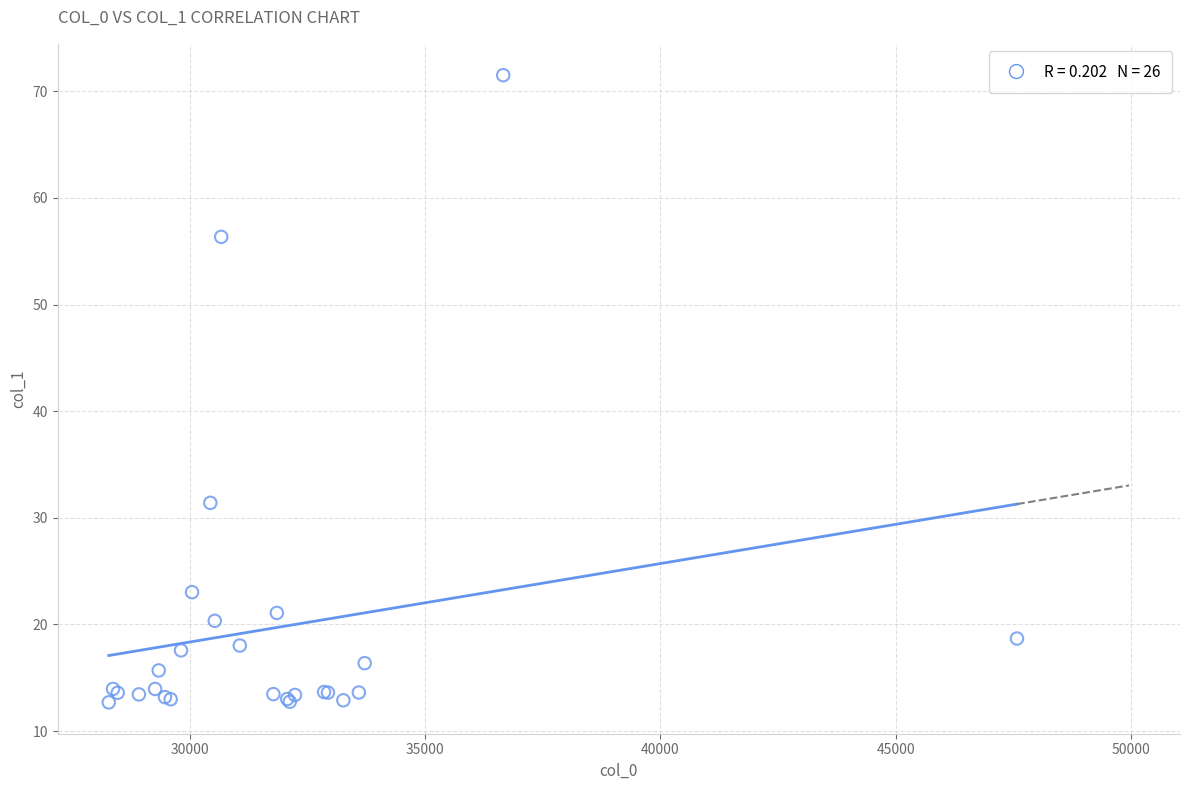

What Y value in the scatter plot is closest to 42?

31.4